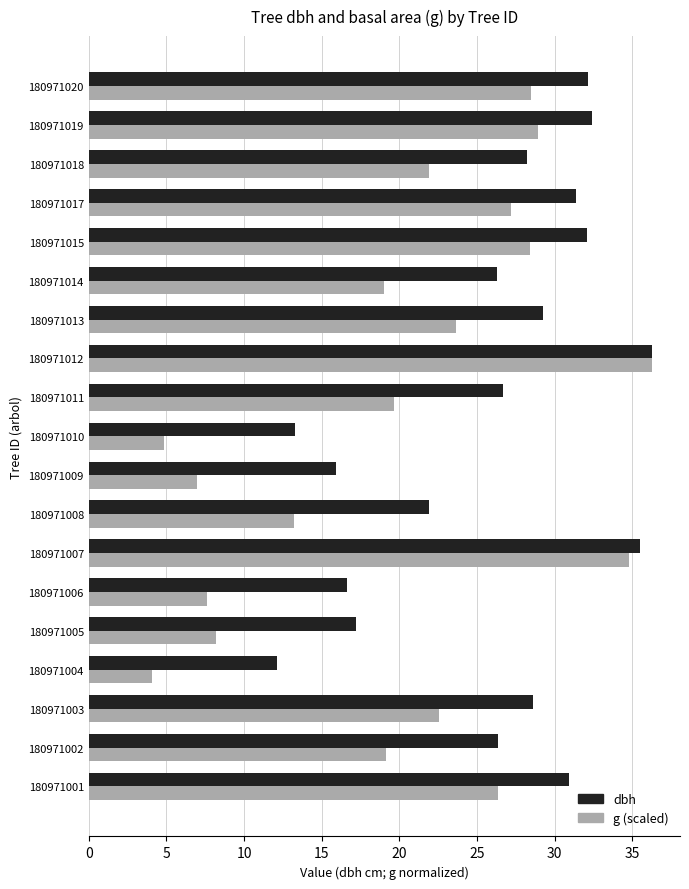

List the series in order of their overall mean, lowest first.

g (scaled), dbh